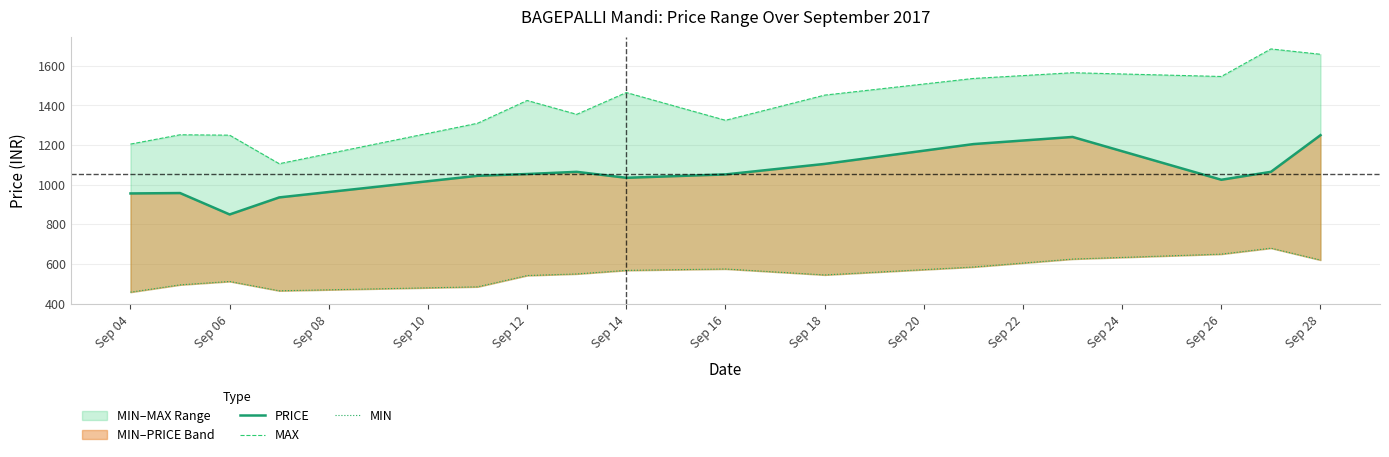

True or false: MIN and PRICE cross at least once.

False